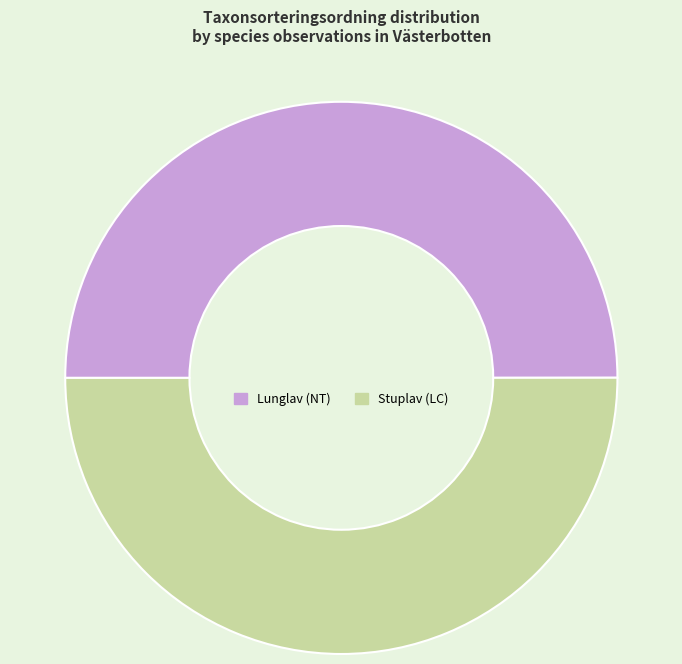

How many segments does this pie chart have?

2